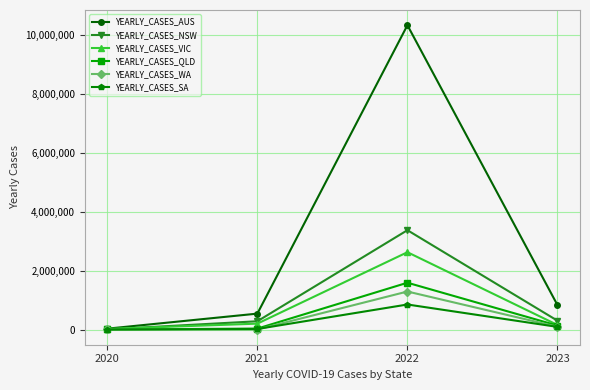

Which series has the largest total across all categories?

YEARLY_CASES_AUS